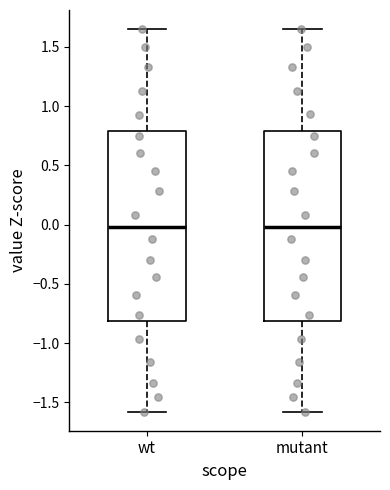

Reading left to right, transcribe this box plot: for each box, give where its median line is, the range the box spans, and where its two whiskers end, as read against the y-axis. The values are not printed on the chart, so give them approximately, as read against the axis.

wt: median 0.00, box -0.80 to 0.80, whiskers -1.60 to 1.65
mutant: median 0.00, box -0.80 to 0.80, whiskers -1.60 to 1.65